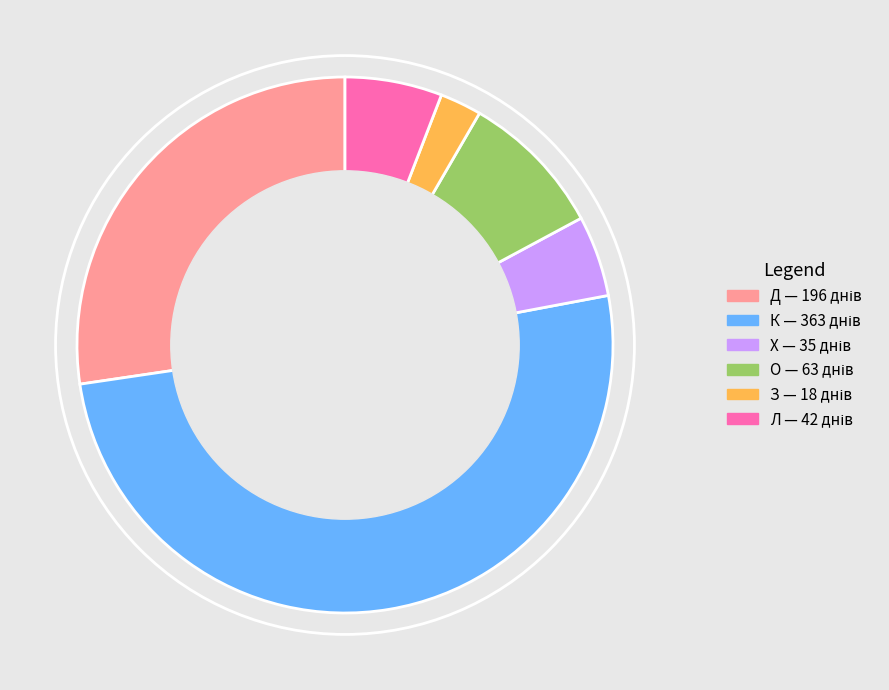

Is there a majority slice in this chart?

Yes